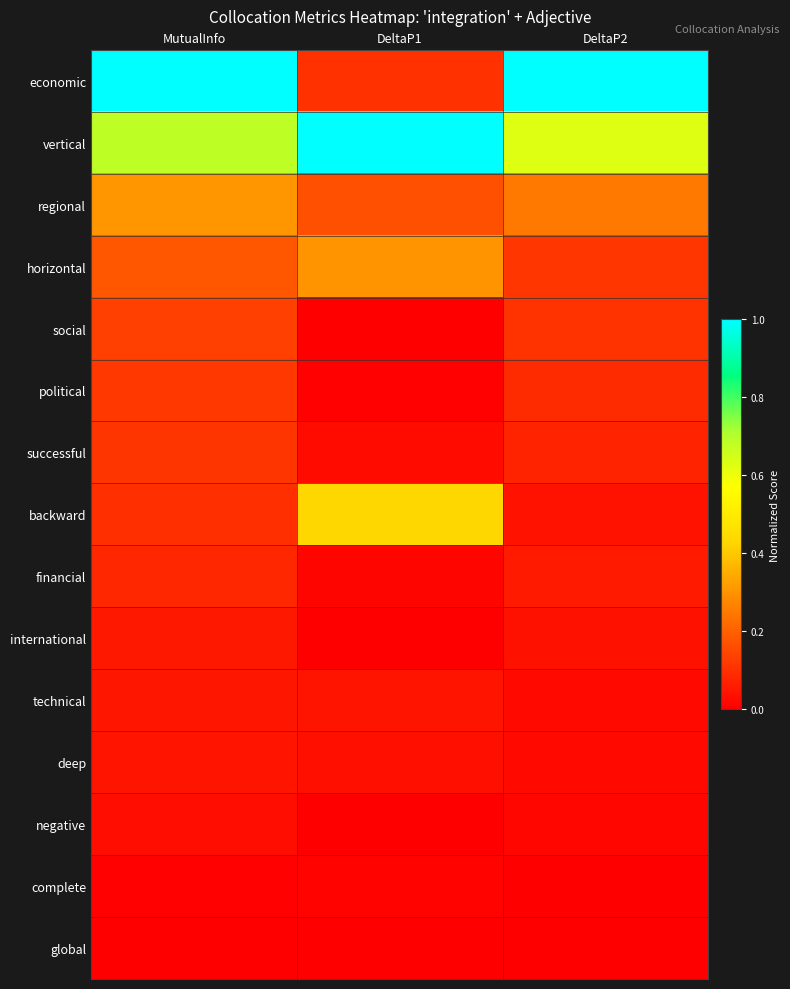

At how many categories does at least one series exceed 0?

3